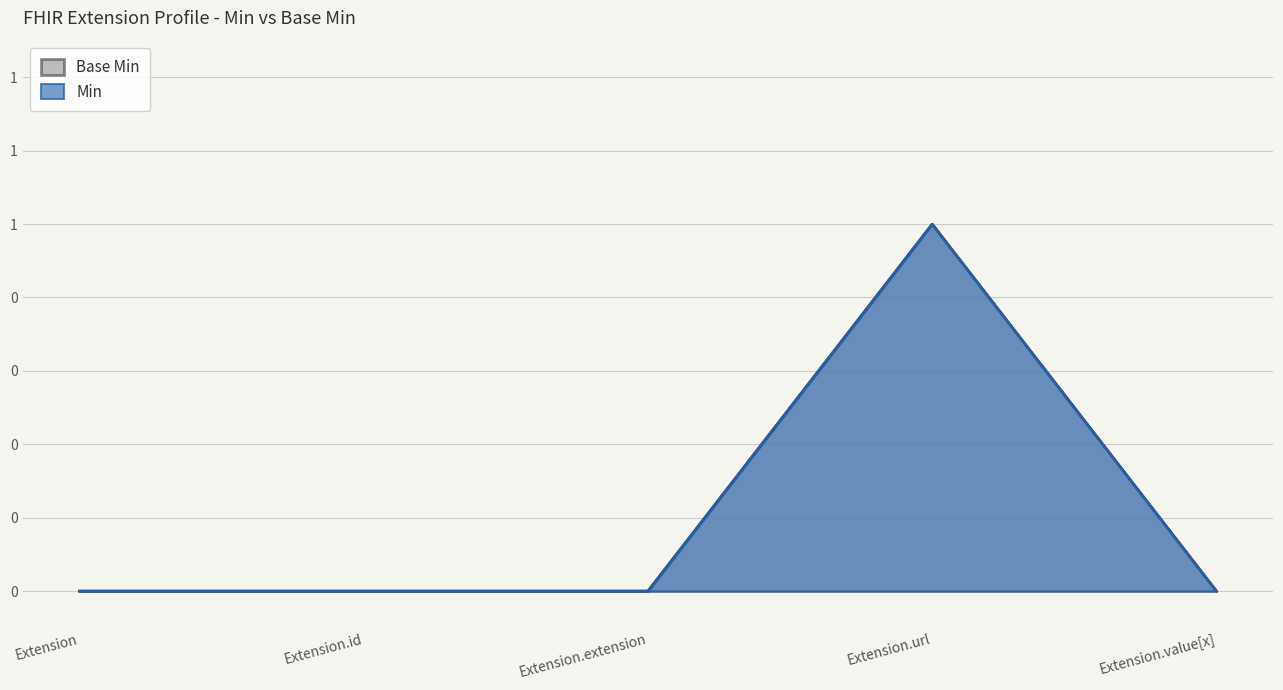

Which series has the widest spread of values?

Min